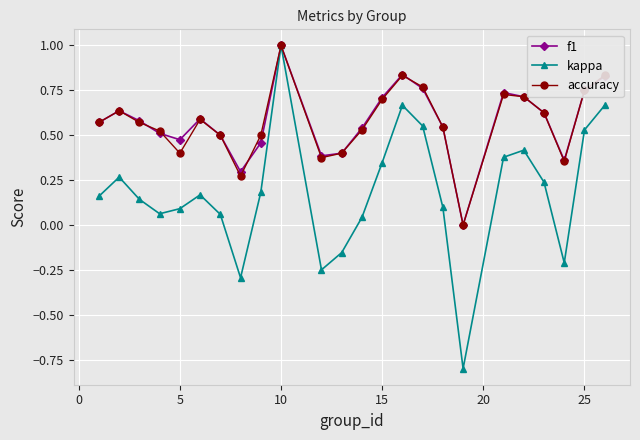

True or false: kappa has more than 0 interior local peaks.

True